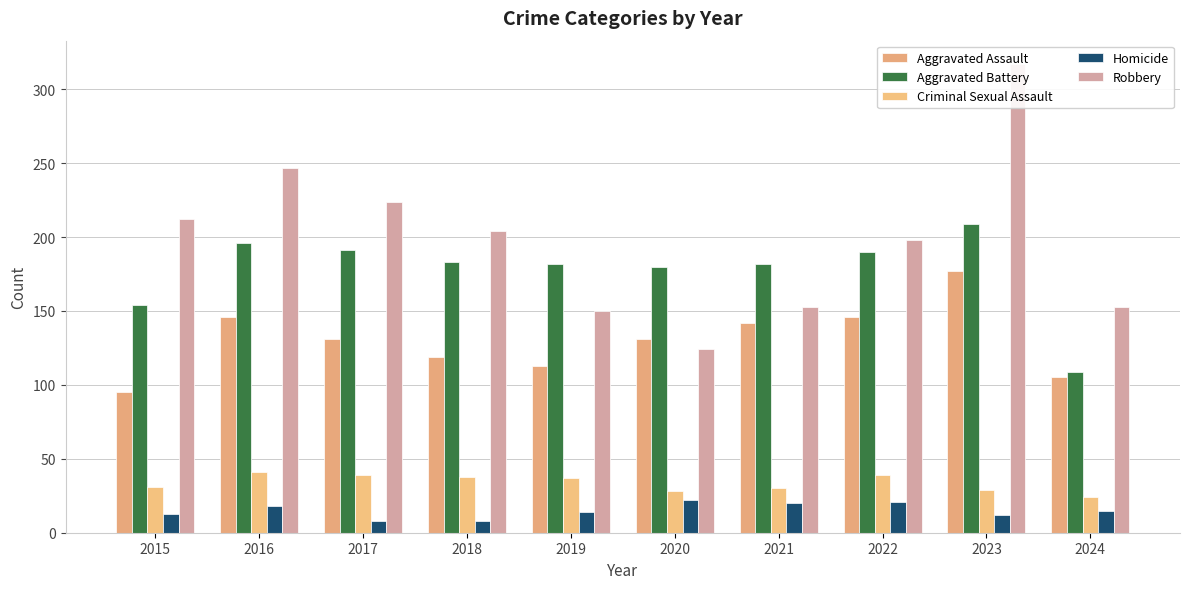

Between 2021 and 2024, which is larger?

2021